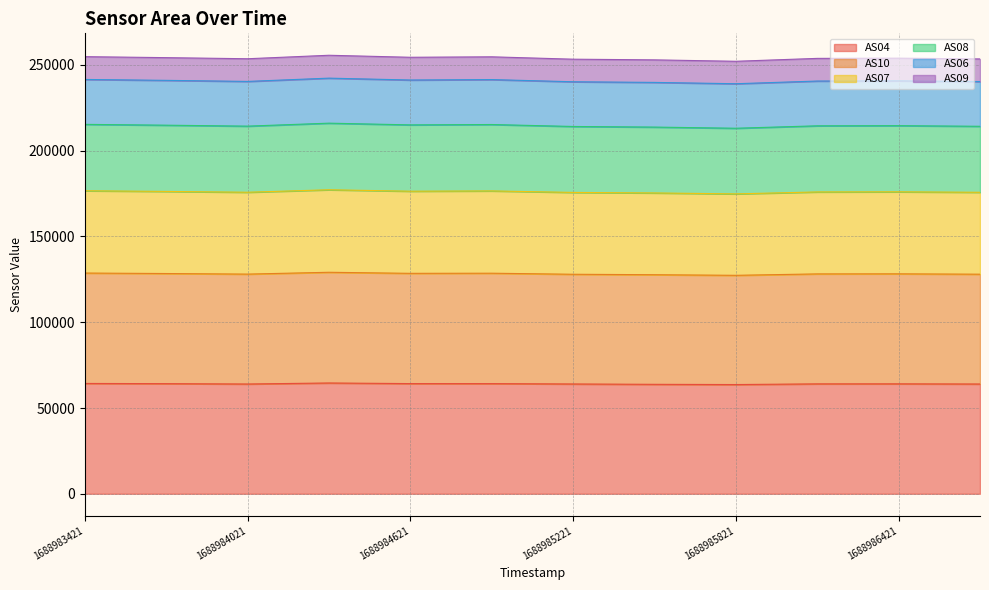

True or false: AS04 has a value of 17836 at 1688986421.

False